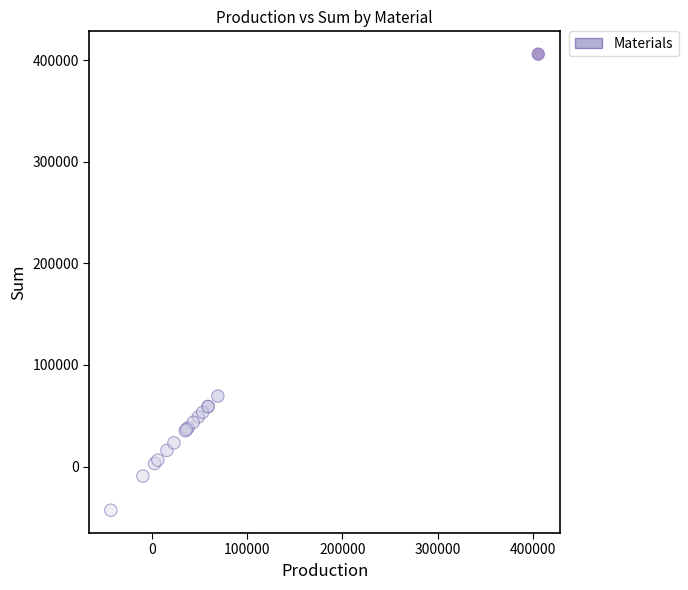

What Y value in the scatter plot is closest to 181428?

69413.4